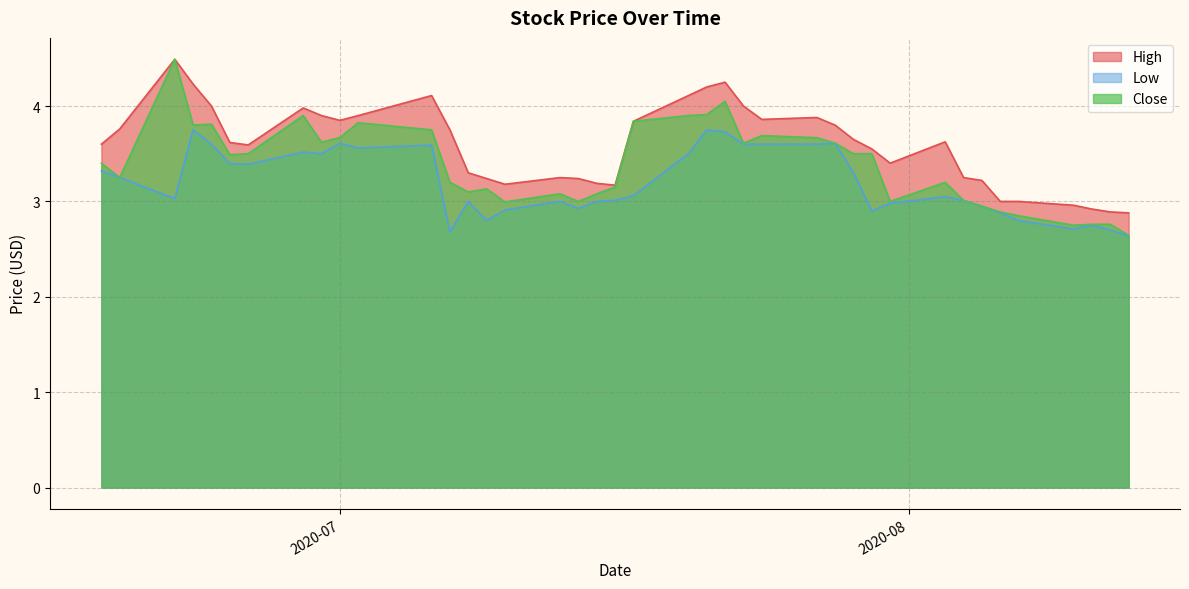

Rank the series by their maximum value, from highest to lowest.

High, Close, Low